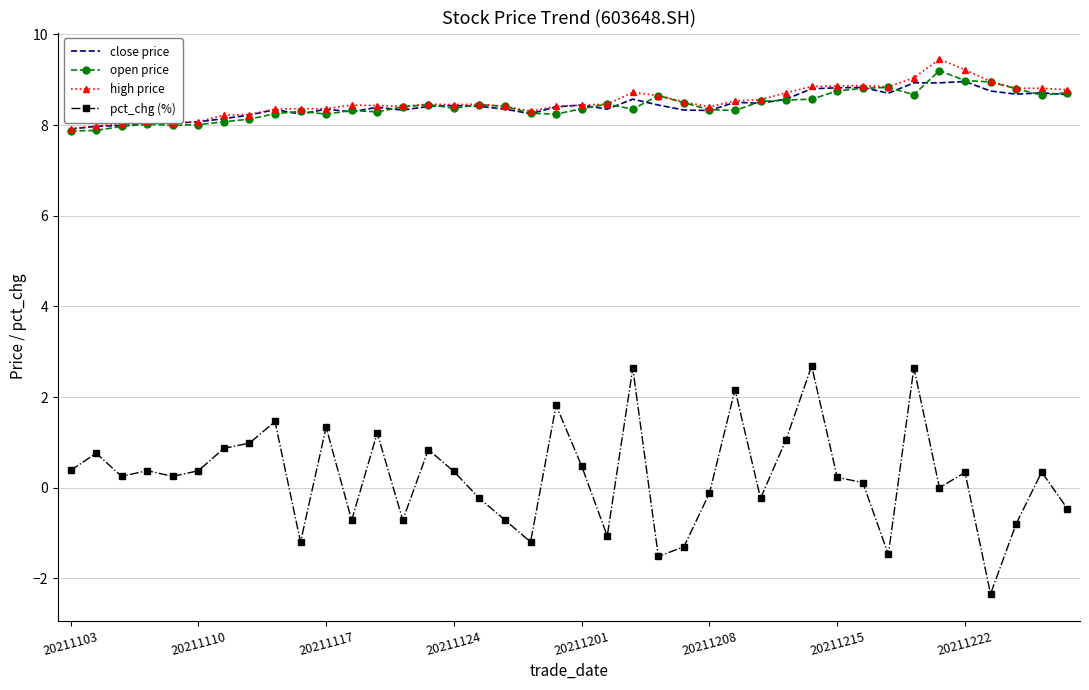

Which series has the largest range (max minus min)?

pct_chg (%)